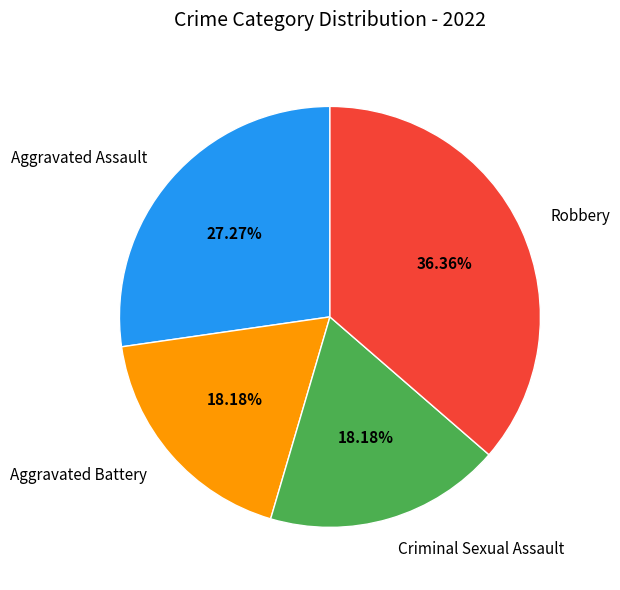

Count the number of slices in the pie.

4